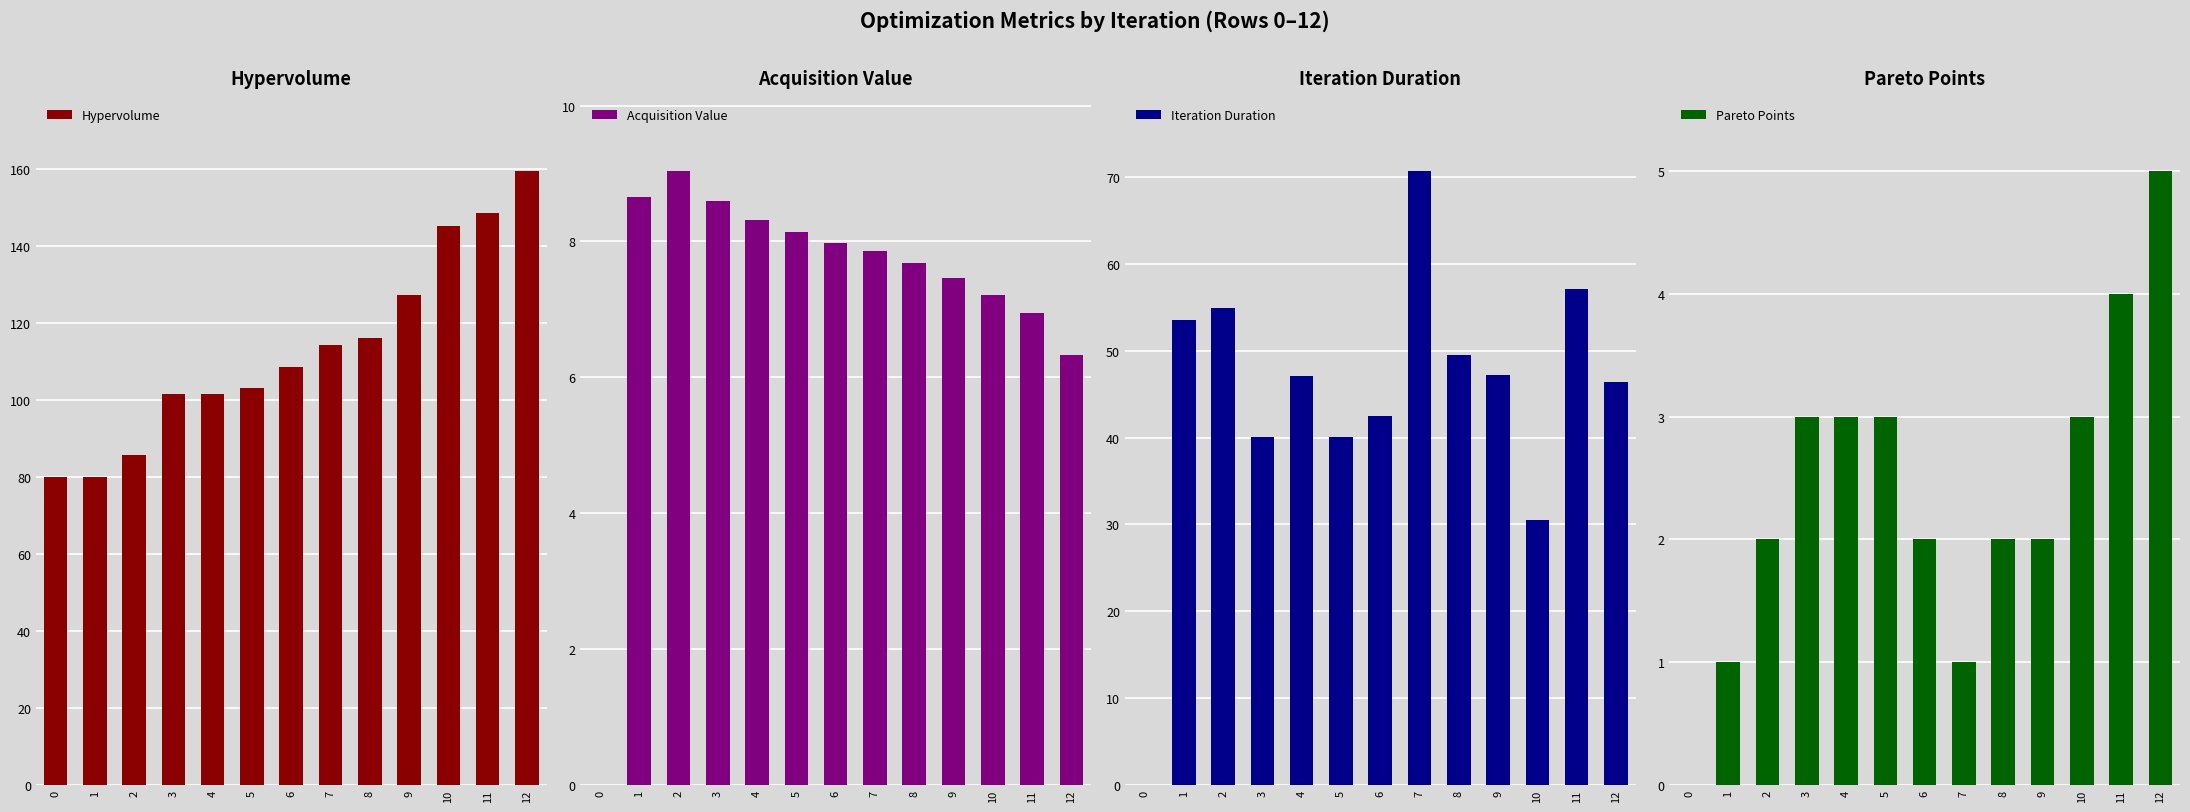

How many data points in Pareto Points are above 2?

6